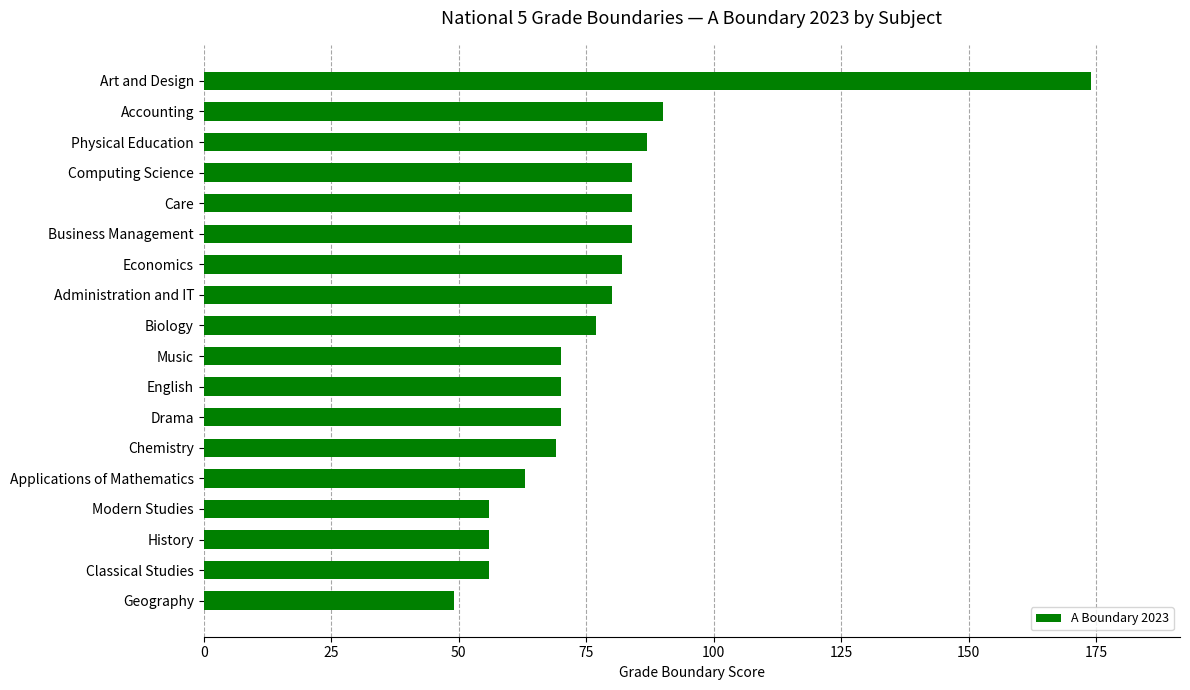

How many values are below 77?

9